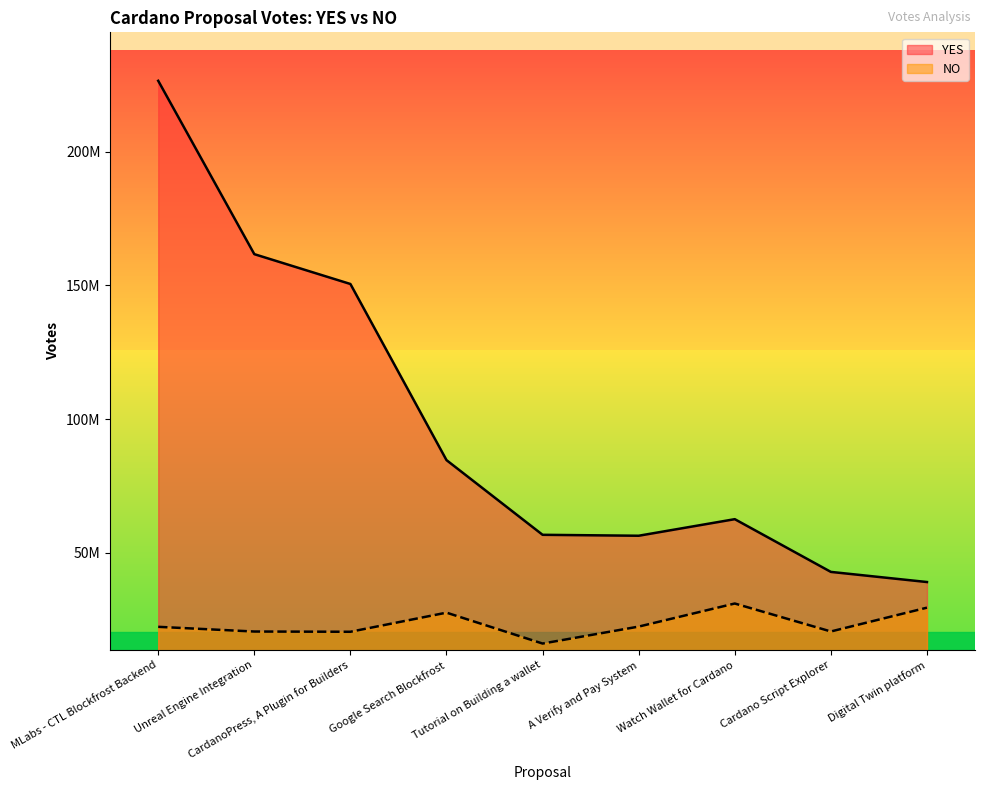

At Watch Wallet for Cardano, list the series in order from largest to smallest.

YES, NO